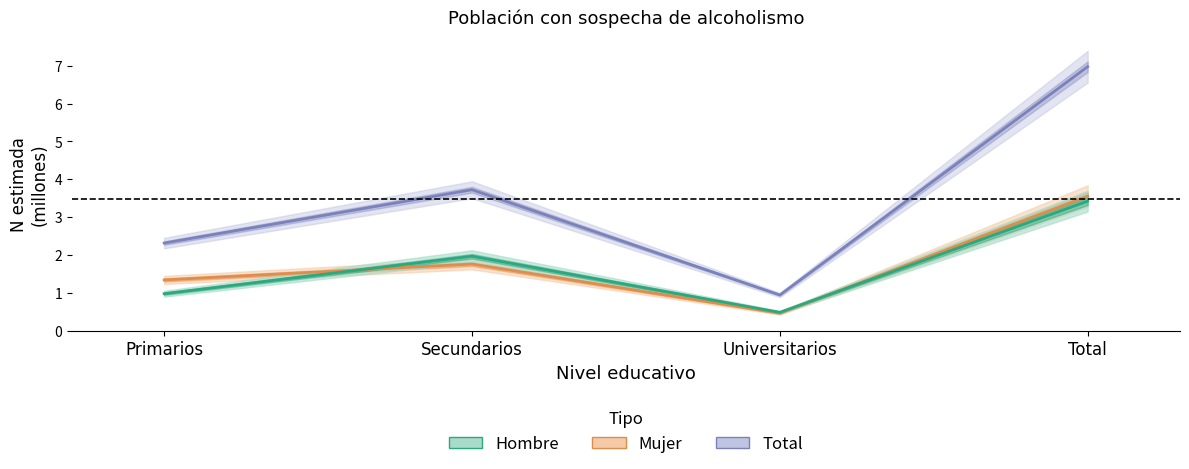

True or false: Total_n and Hombre_n cross at least once.

False